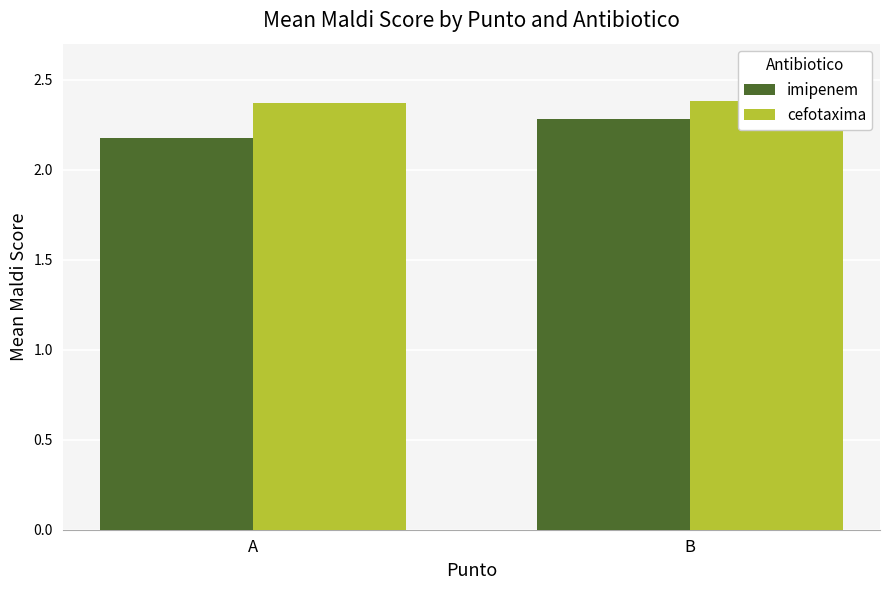

What is the difference between the imipenem values at B and A?

0.1